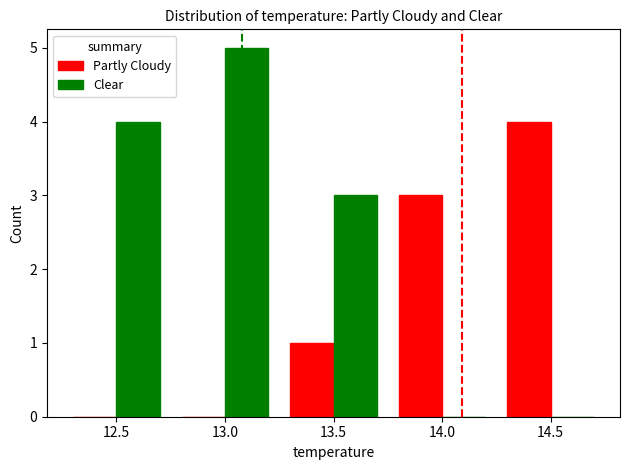

Count the number of categories in the chart.

5